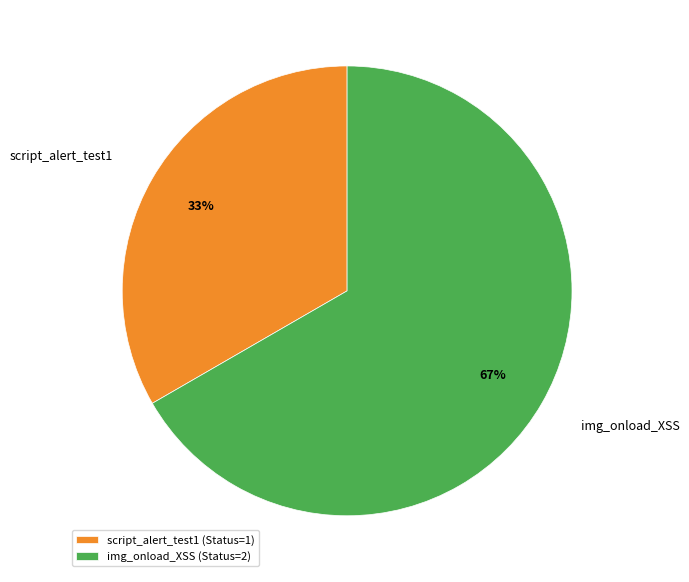

To the nearest percent, what portion does img_onload_XSS represent?

67%